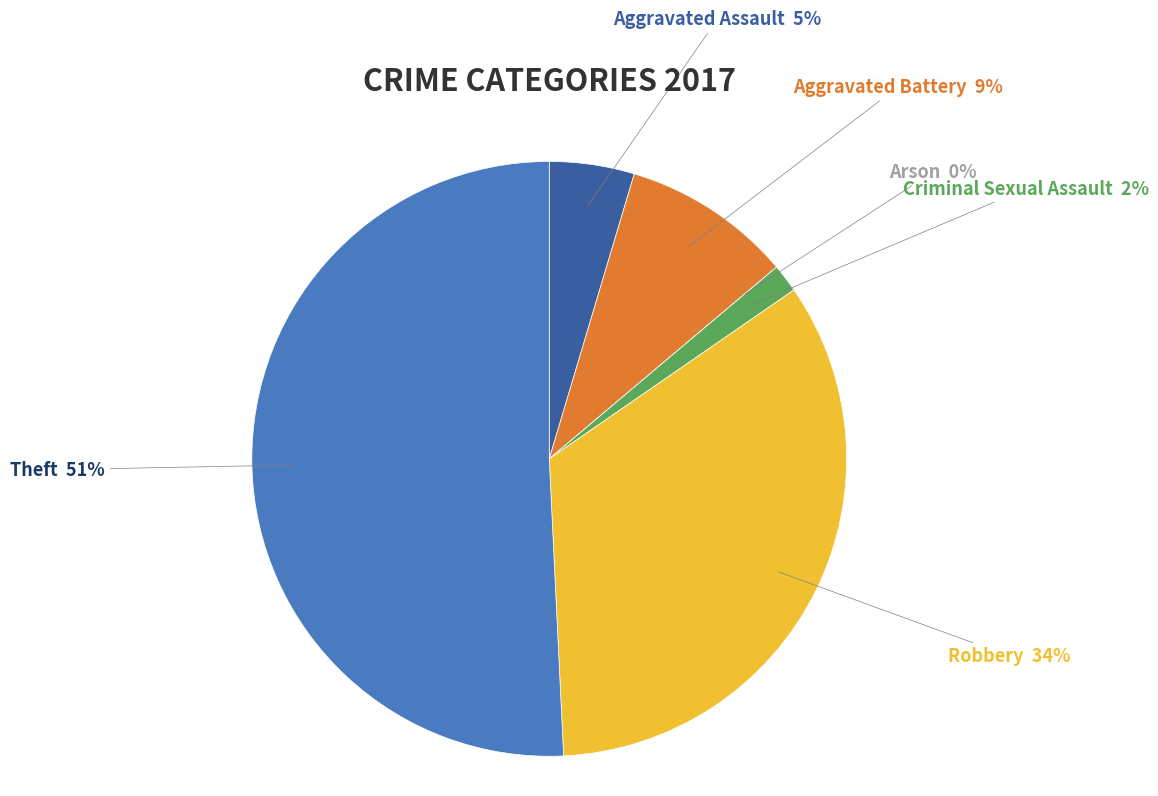

Which category accounts for the majority?

Theft